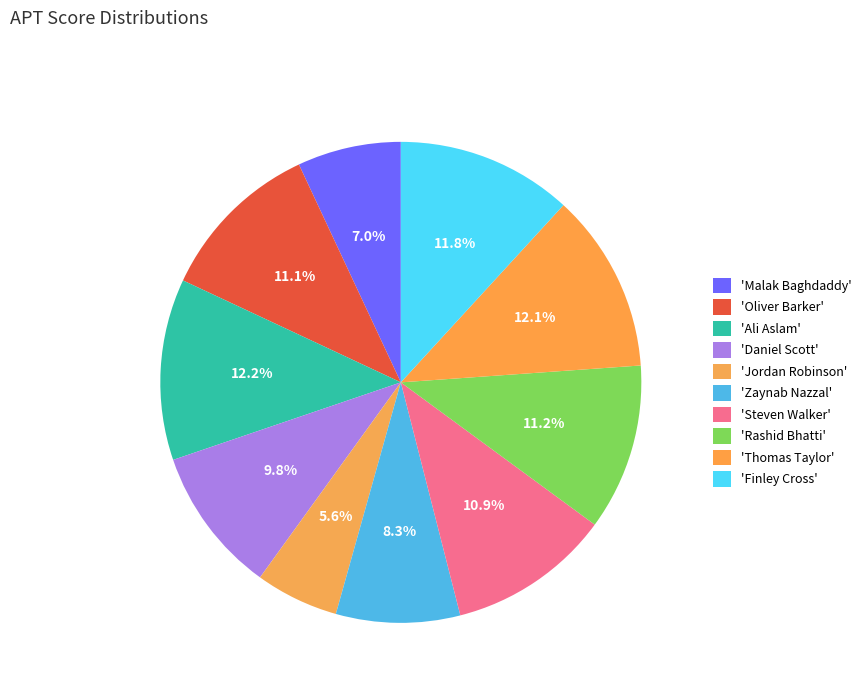

Is there any slice that represents more than half of the pie?

No